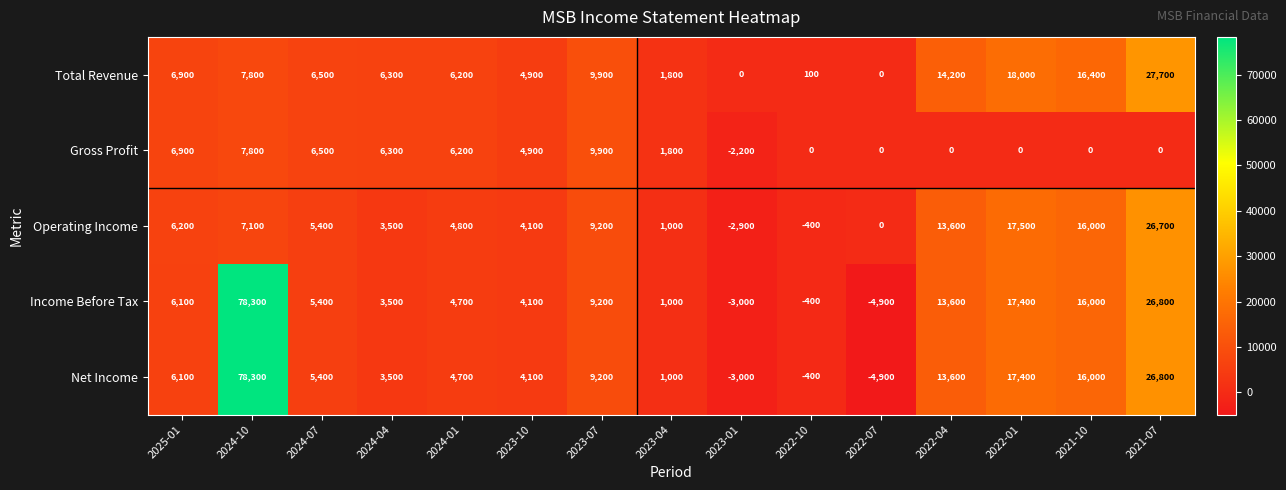

At which label does Total Revenue first exceed 6500?

2025-01